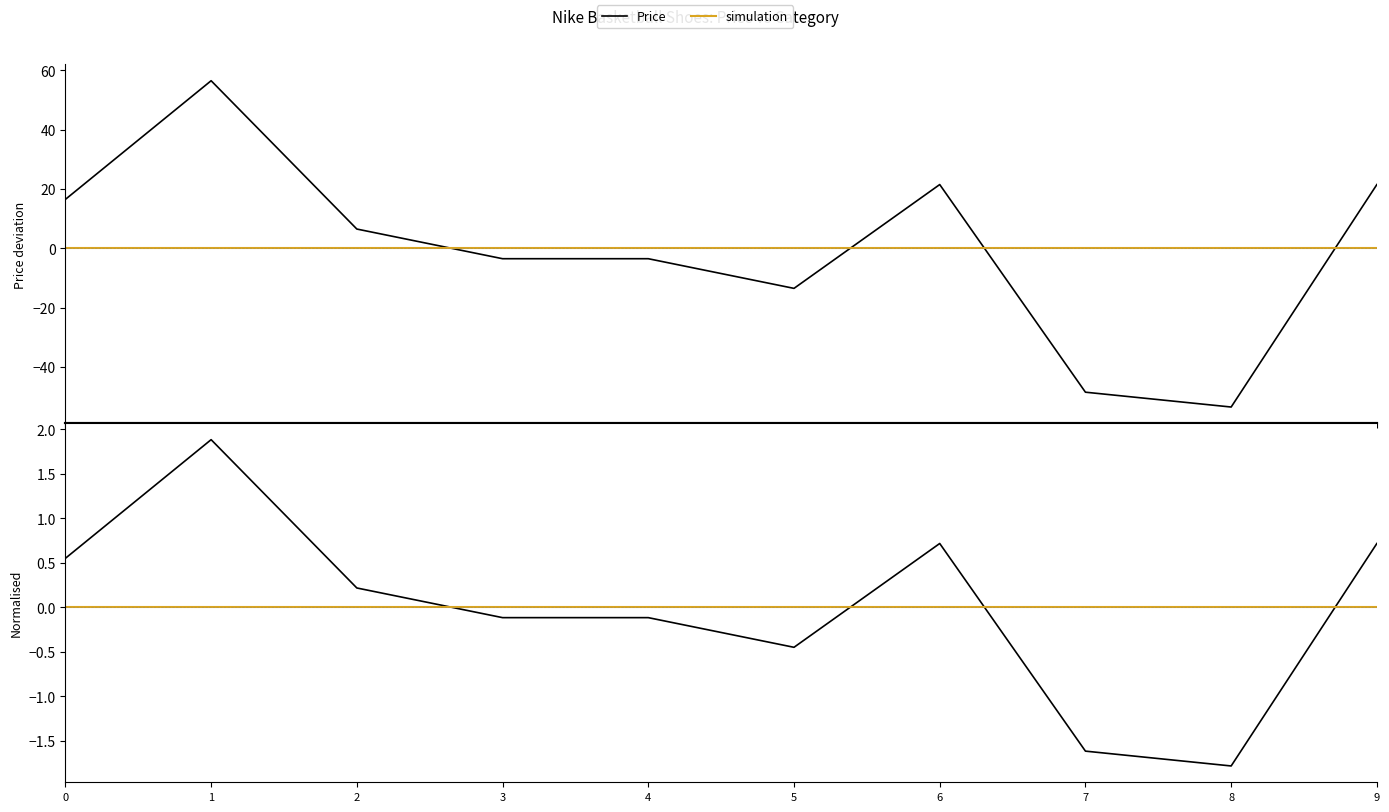

Reading left to right, transcribe all the data shown in this chart.

Price: 0=16.5	1=56.5	2=6.5	3=-3.5	4=-3.5	5=-13.5	6=21.5	7=-48.5	8=-53.5	9=21.5
simulation: 0=0.0	1=0.0	2=0.0	3=0.0	4=0.0	5=0.0	6=0.0	7=0.0	8=0.0	9=0.0
Price (norm): 0=0.6	1=1.9	2=0.2	3=-0.1	4=-0.1	5=-0.5	6=0.7	7=-1.6	8=-1.8	9=0.7